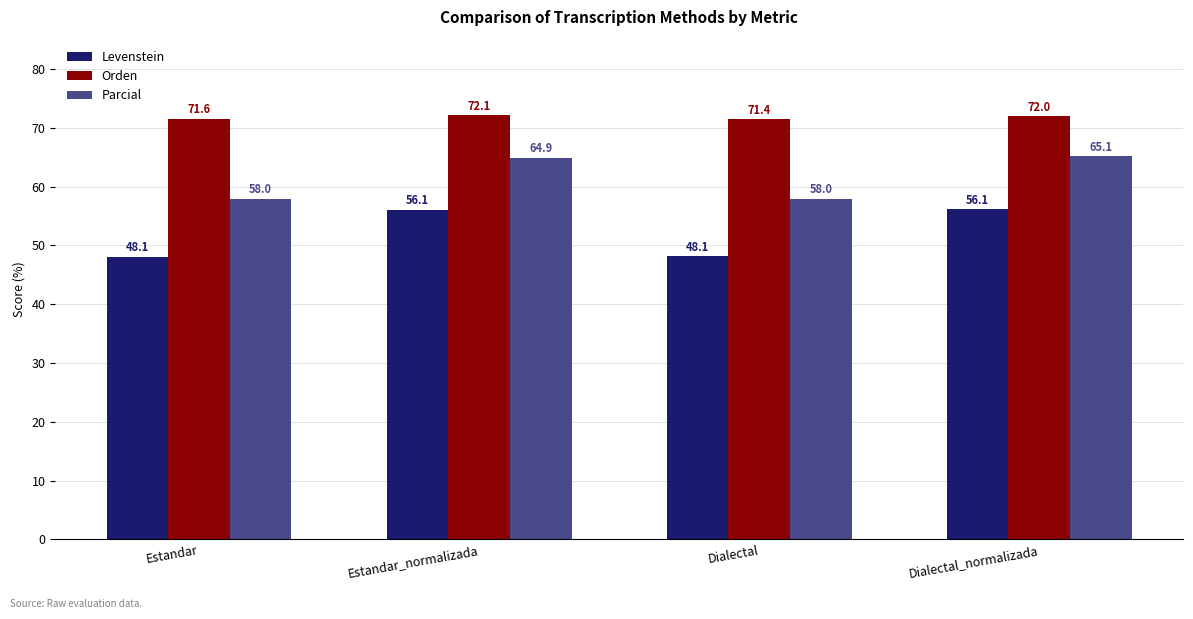

What is the difference between the second highest and minimum values in the Orden series?

0.6